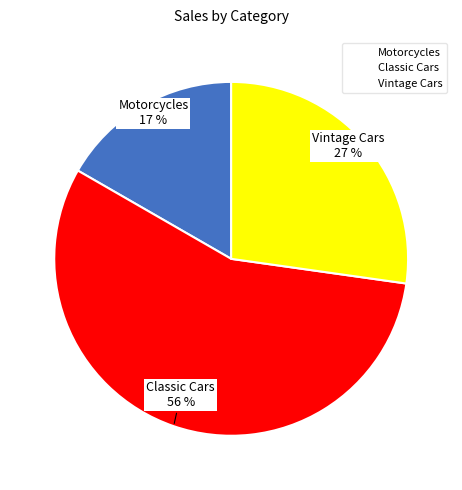

Between Classic Cars and Vintage Cars, which is larger?

Classic Cars